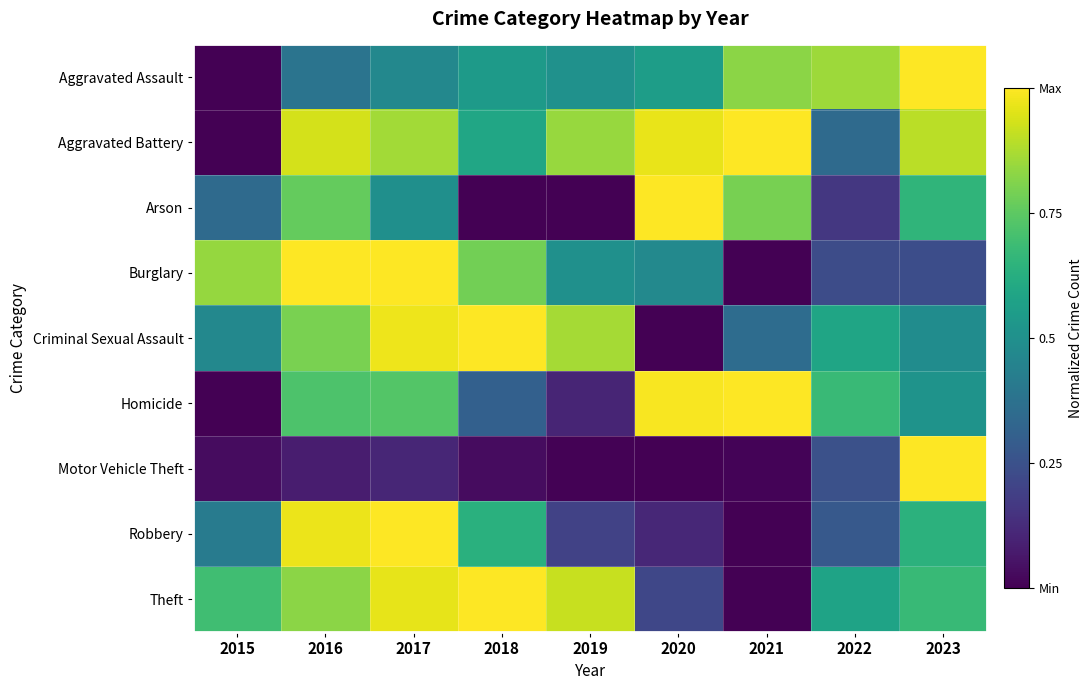

Reading left to right, what are all the values shown in this chart?

Aggravated Assault: 2015=0.0	2016=0.4	2017=0.5	2018=0.5	2019=0.5	2020=0.6	2021=0.8	2022=0.9	2023=1.0
Aggravated Battery: 2015=0.0	2016=0.9	2017=0.9	2018=0.6	2019=0.8	2020=1.0	2021=1.0	2022=0.3	2023=0.9
Arson: 2015=0.3	2016=0.8	2017=0.5	2018=0.0	2019=0.0	2020=1.0	2021=0.8	2022=0.2	2023=0.7
Burglary: 2015=0.8	2016=1.0	2017=1.0	2018=0.8	2019=0.5	2020=0.5	2021=0.0	2022=0.2	2023=0.2
Criminal Sexual Assault: 2015=0.5	2016=0.8	2017=1.0	2018=1.0	2019=0.9	2020=0.0	2021=0.4	2022=0.6	2023=0.5
Homicide: 2015=0.0	2016=0.7	2017=0.7	2018=0.3	2019=0.1	2020=1.0	2021=1.0	2022=0.7	2023=0.5
Motor Vehicle Theft: 2015=0.0	2016=0.1	2017=0.1	2018=0.0	2019=0.0	2020=0.0	2021=0.0	2022=0.2	2023=1.0
Robbery: 2015=0.4	2016=1.0	2017=1.0	2018=0.6	2019=0.2	2020=0.1	2021=0.0	2022=0.3	2023=0.6
Theft: 2015=0.7	2016=0.8	2017=1.0	2018=1.0	2019=0.9	2020=0.2	2021=0.0	2022=0.6	2023=0.7